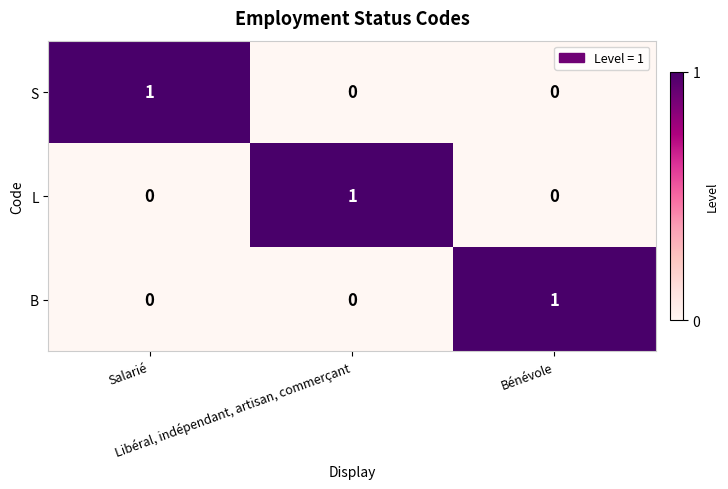

How many data points does each series have?

3